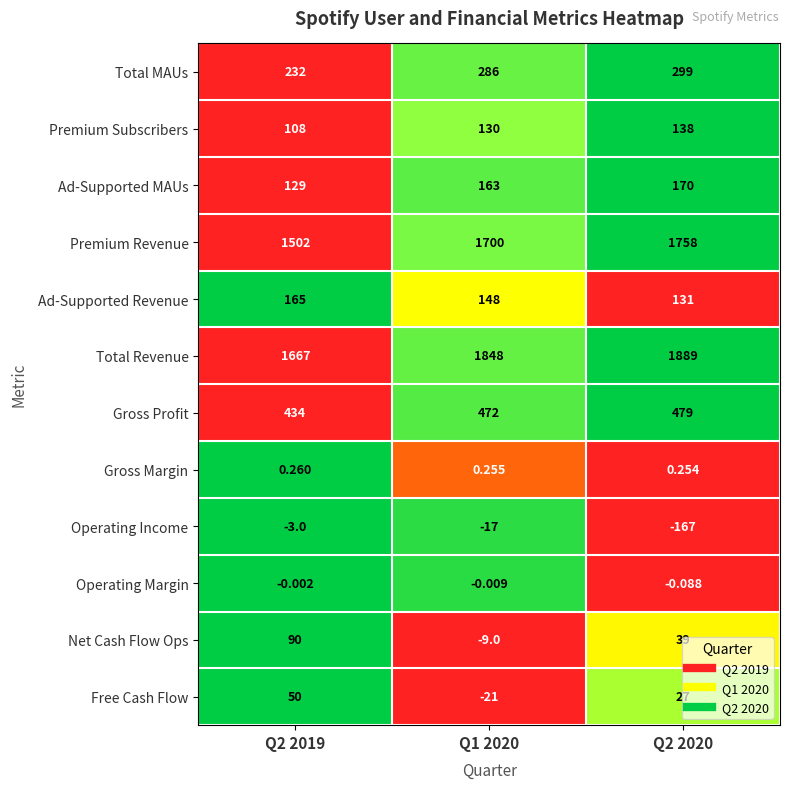

Rank the series at Q2 2019 from highest to lowest value.

Total Revenue, Premium Revenue, Gross Profit, Total MAUs, Ad-Supported Revenue, Ad-Supported MAUs, Premium Subscribers, Net Cash Flow Ops, Free Cash Flow, Gross Margin, Operating Margin, Operating Income